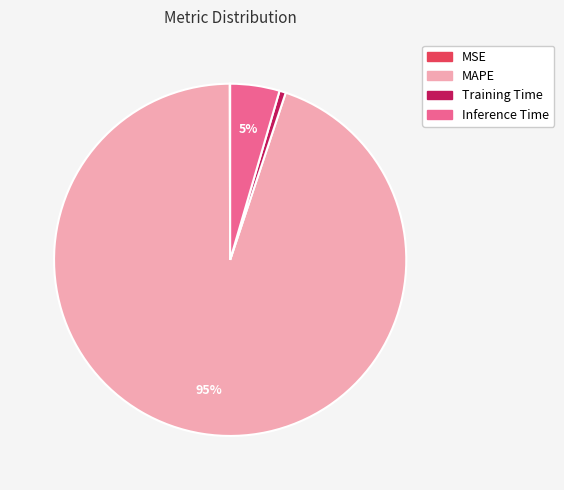

Which category has the biggest portion of the pie?

MAPE